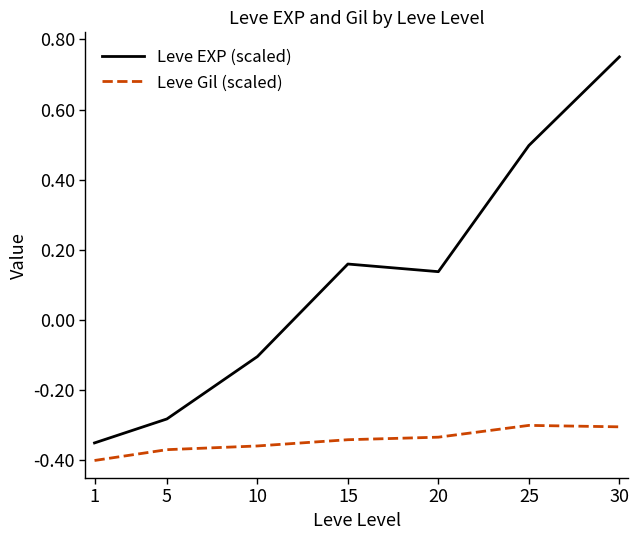

True or false: Leve EXP (scaled) and Leve Gil (scaled) intersect in this chart.

False